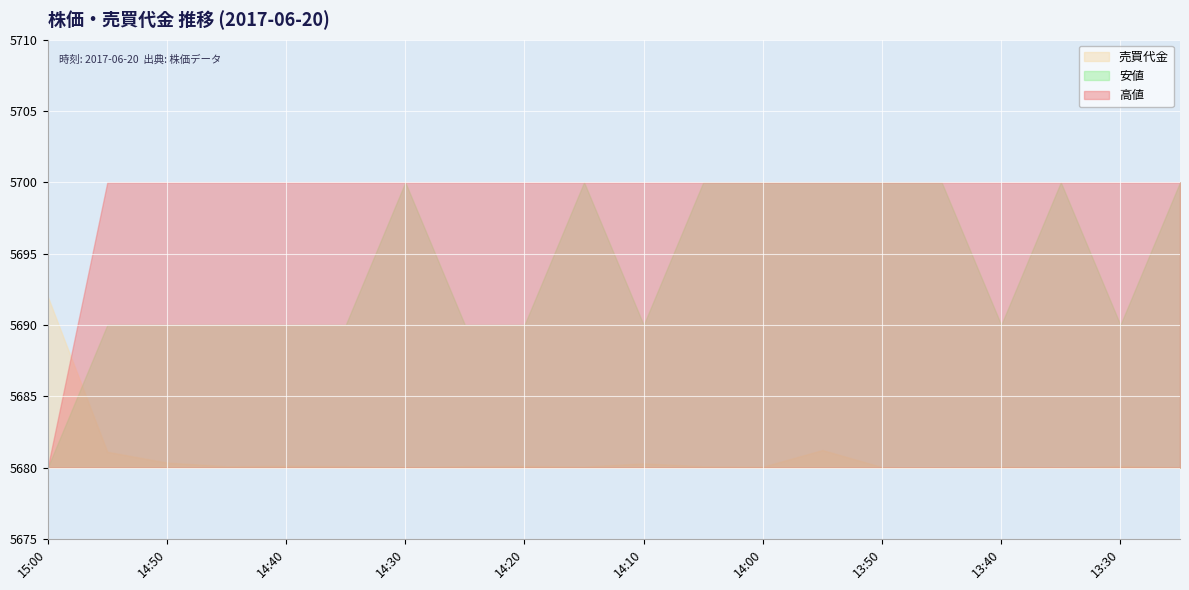

How many interior local valleys does the 安値 series have?

3